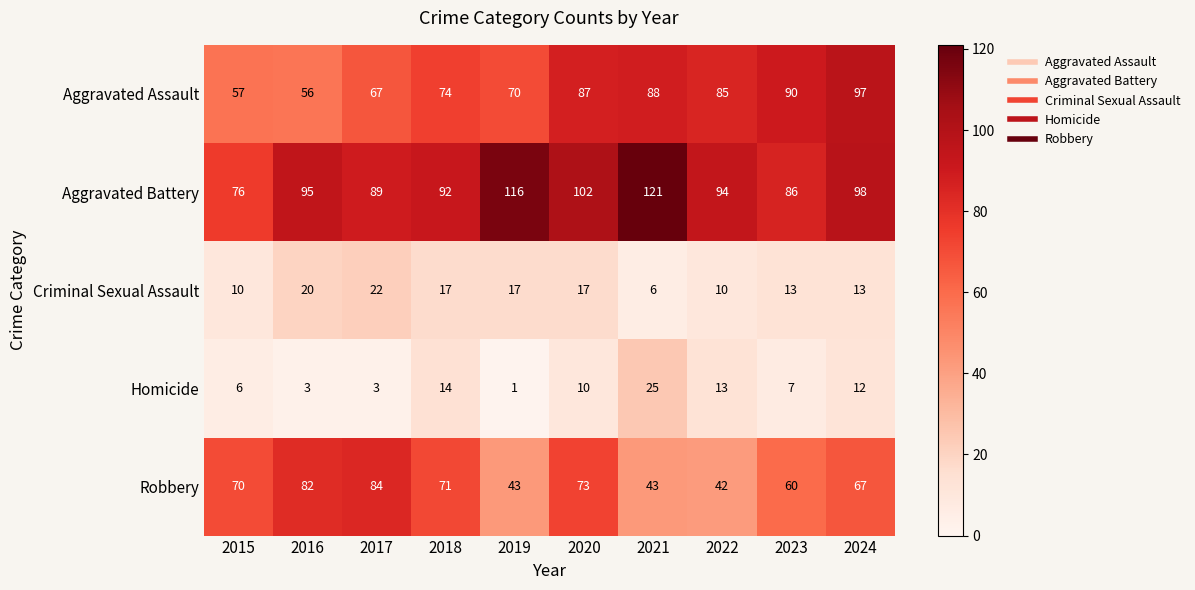

At which category is the sum across all series the highest?

2020